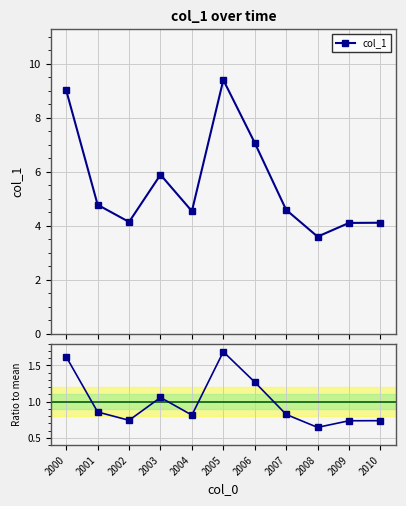

List the labels in order of value, smallest first.

2008, 2009, 2010, 2002, 2004, 2007, 2001, 2003, 2006, 2000, 2005